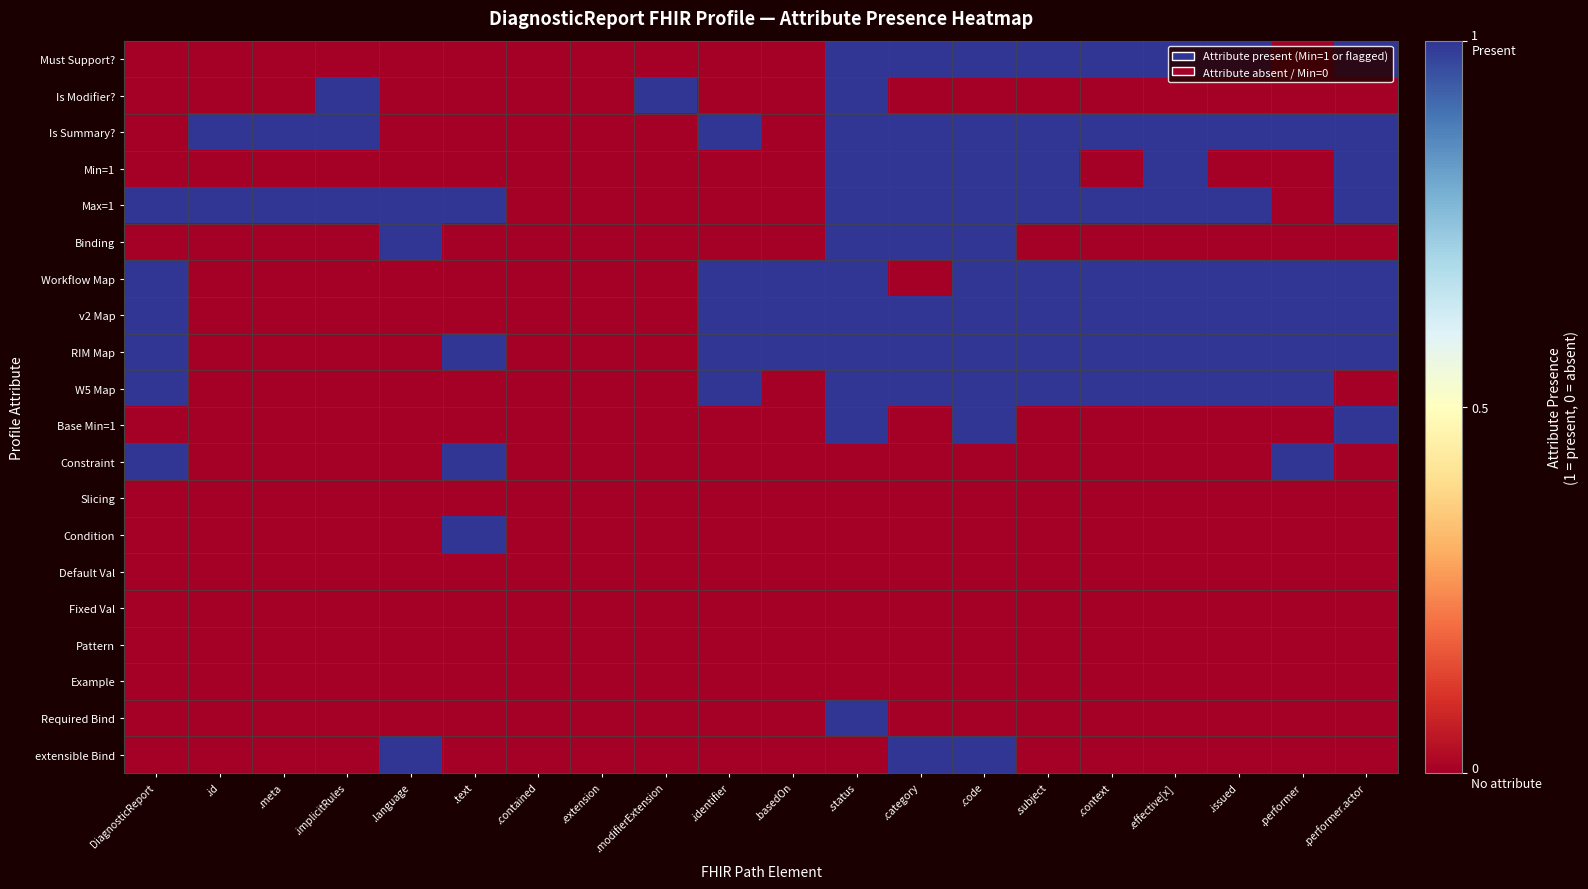

Which series has the largest total across all categories?

Max=1